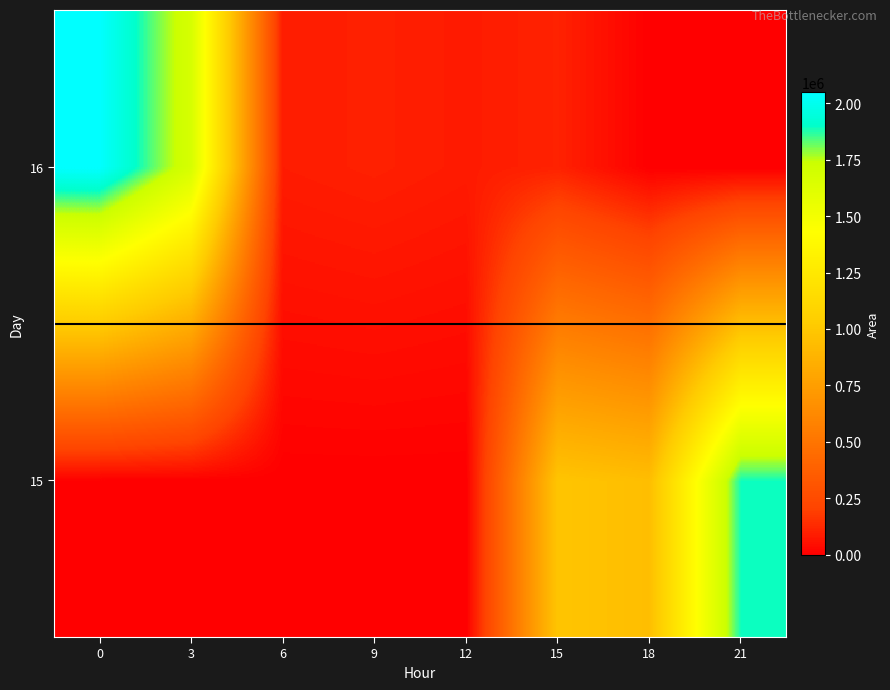

List the series in order of their peak value, highest first.

16, 15